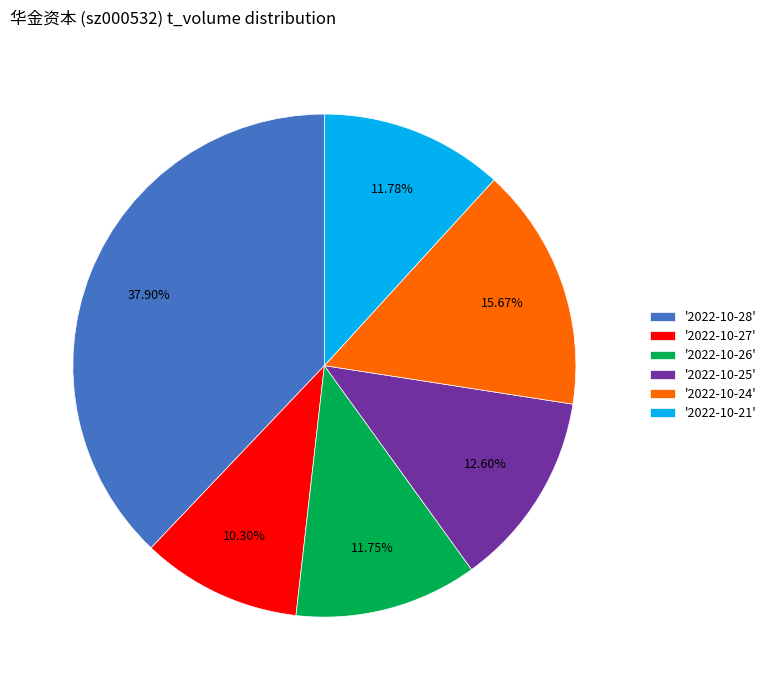

Is '2022-10-21' the majority of the pie?

No